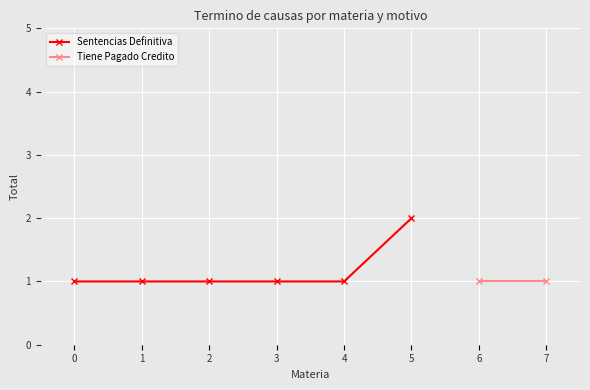

True or false: Sentencias Definitiva has more than 2 points higher than both neighbors.

False